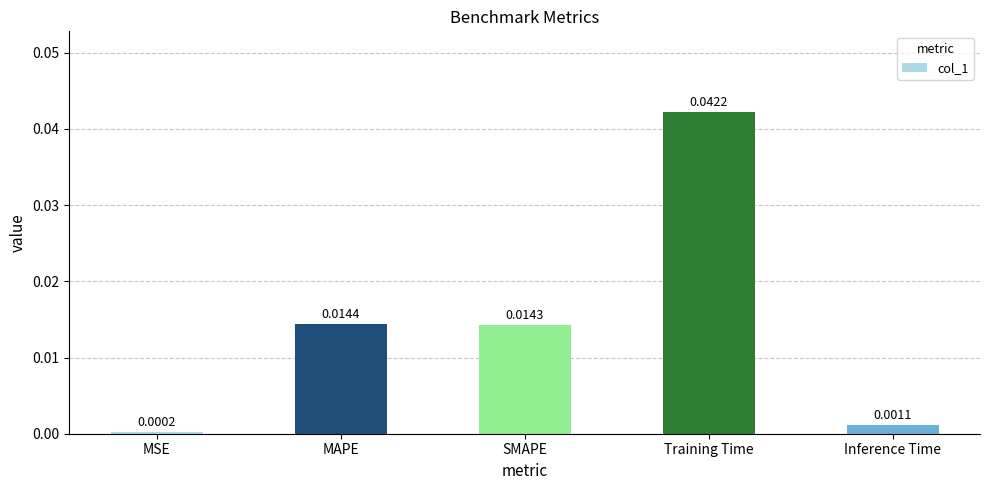

Between MSE and Training Time, which is larger?

Training Time